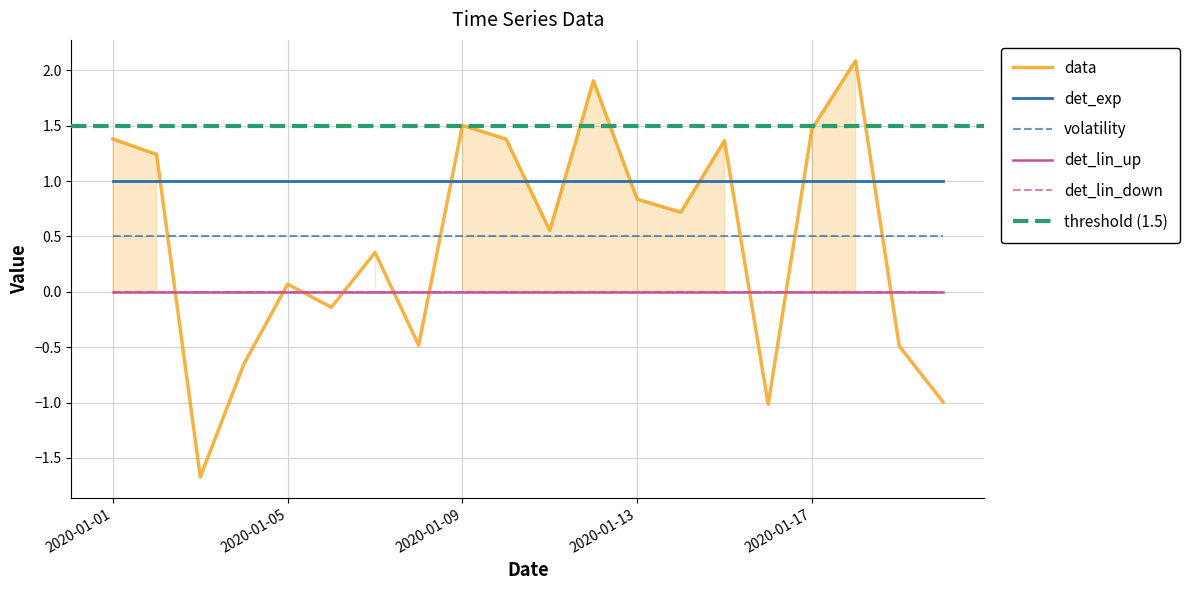

At which category is the sum across all series the highest?

2020-01-18